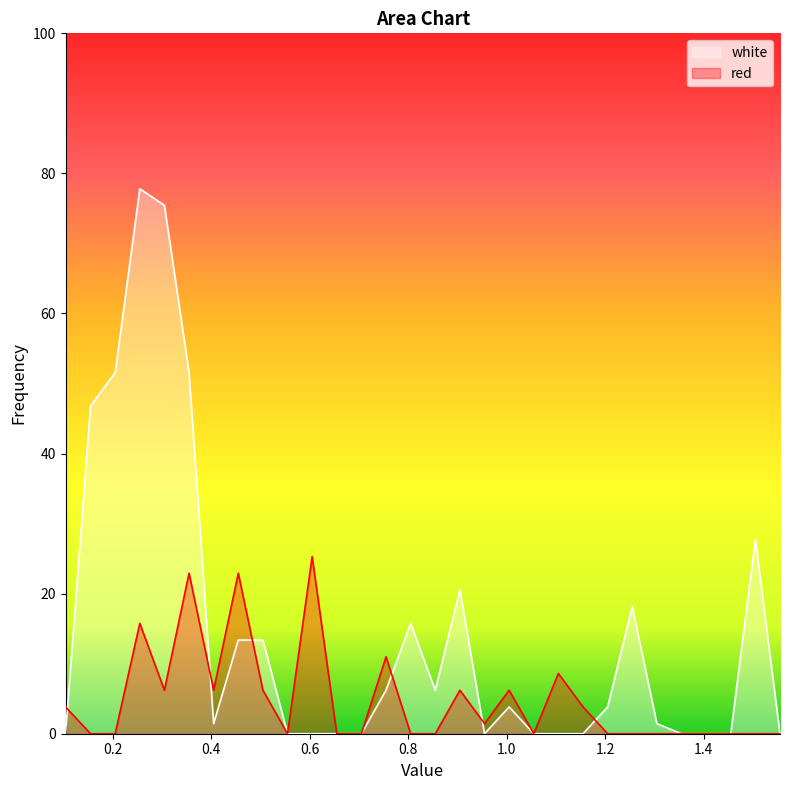

What is the difference between the maximum and minimum values in the white series?

77.8